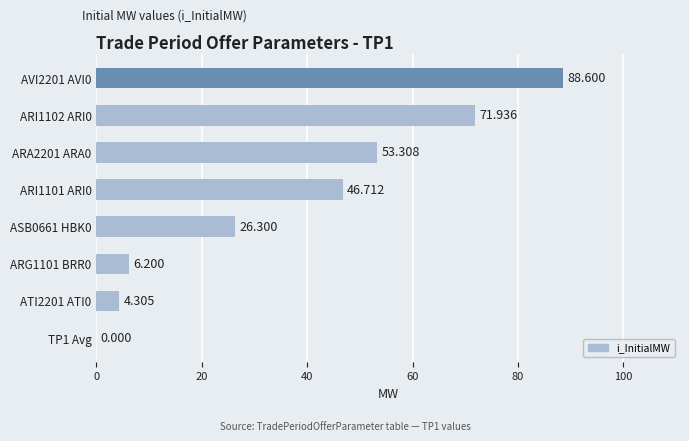

Are the bars horizontal?

Yes